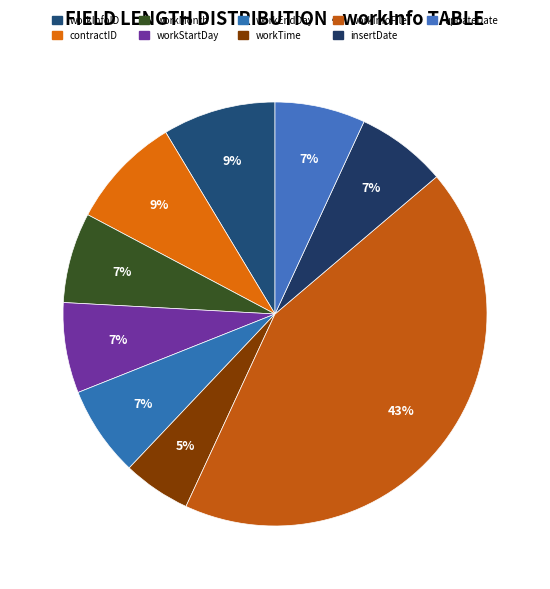

The insertDate slice represents 1% of the pie. True or false?

False